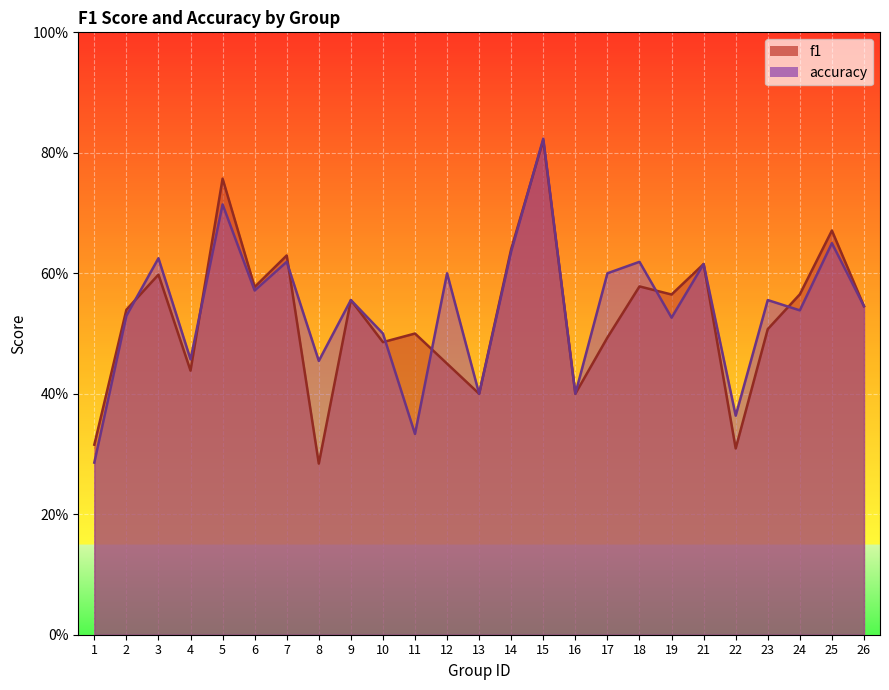

Rank the series at 25 from lowest to highest value.

accuracy, f1